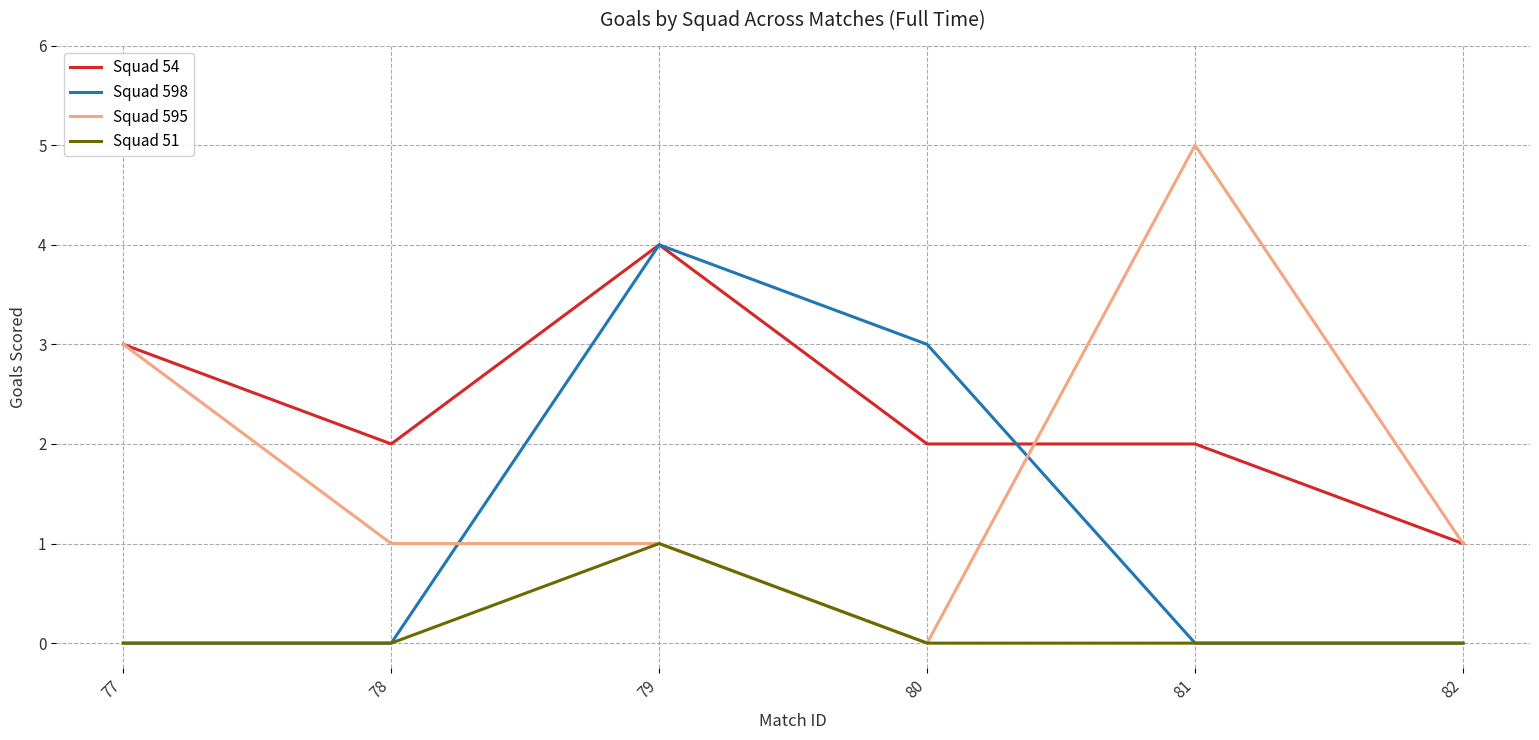

Count the number of categories in the chart.

6